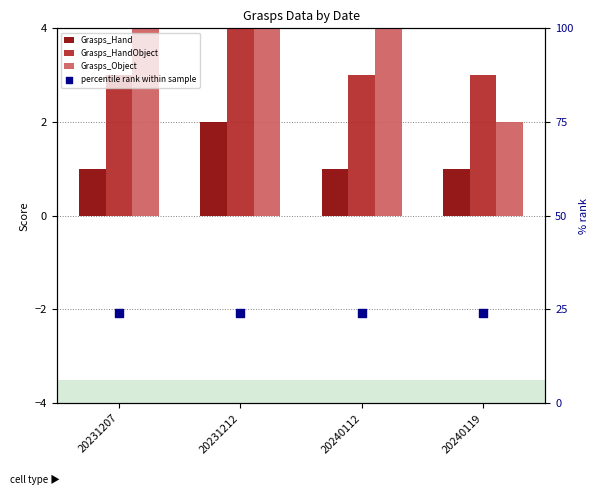

What are all the series names shown in the legend?

Grasps_Hand, Grasps_HandObject, Grasps_Object, percentile rank within sample